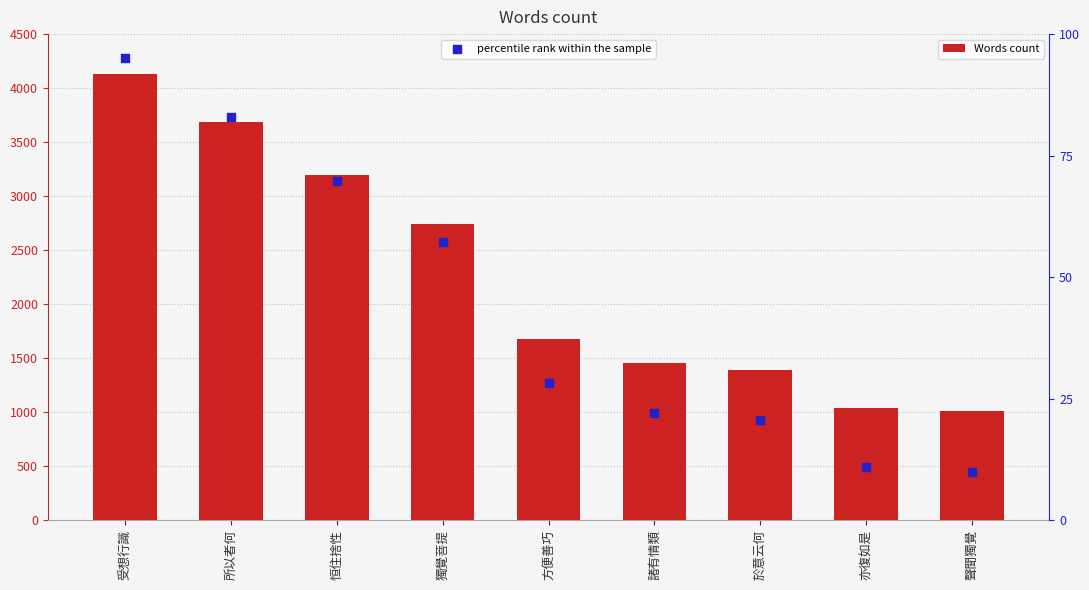

Which series has the widest spread of Y values?

Words count